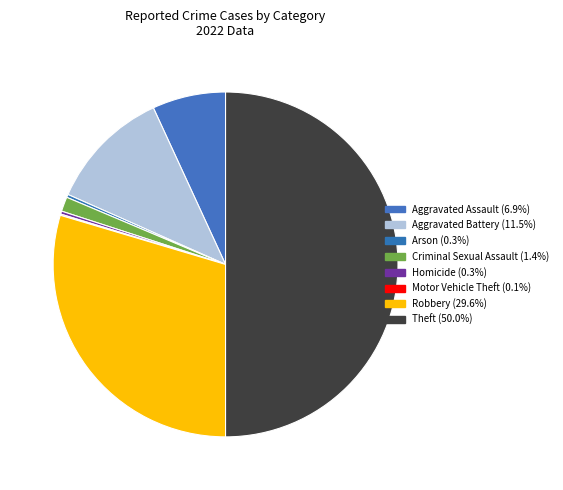

Do Aggravated Assault and Motor Vehicle Theft together represent more than half of the pie?

No